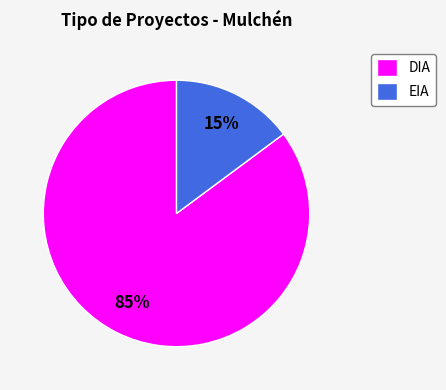

Which category accounts for the majority?

DIA